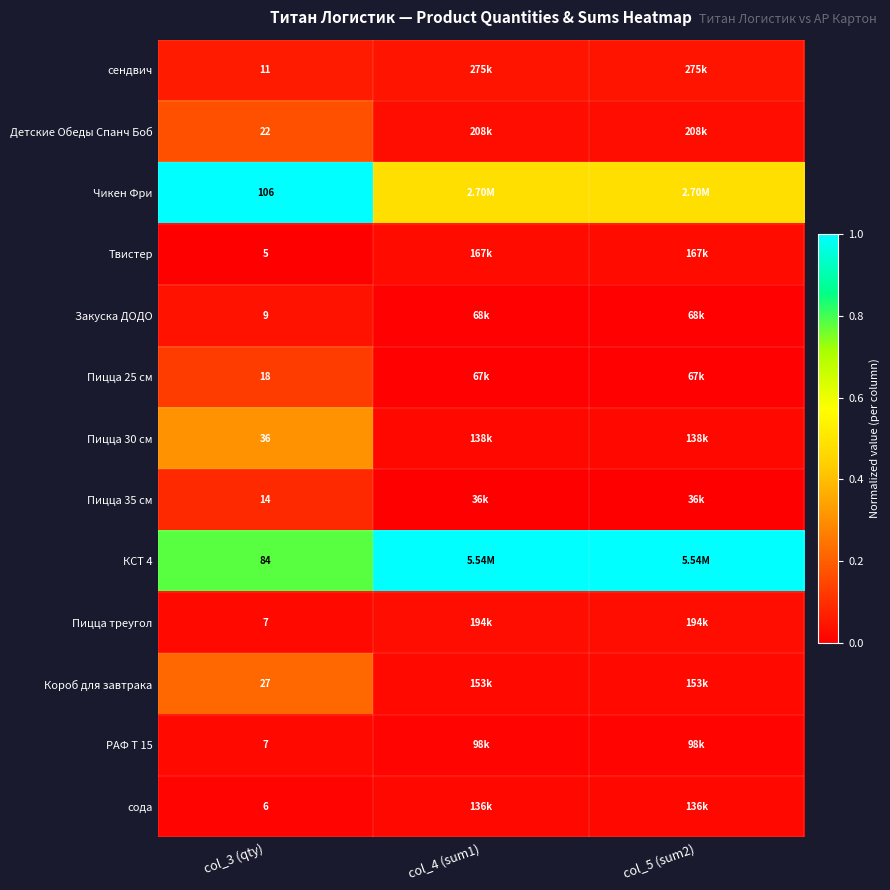

Is the value of Пицца 30 см at col_3 (qty) greater than the value of сендвич at col_3 (qty)?

Yes